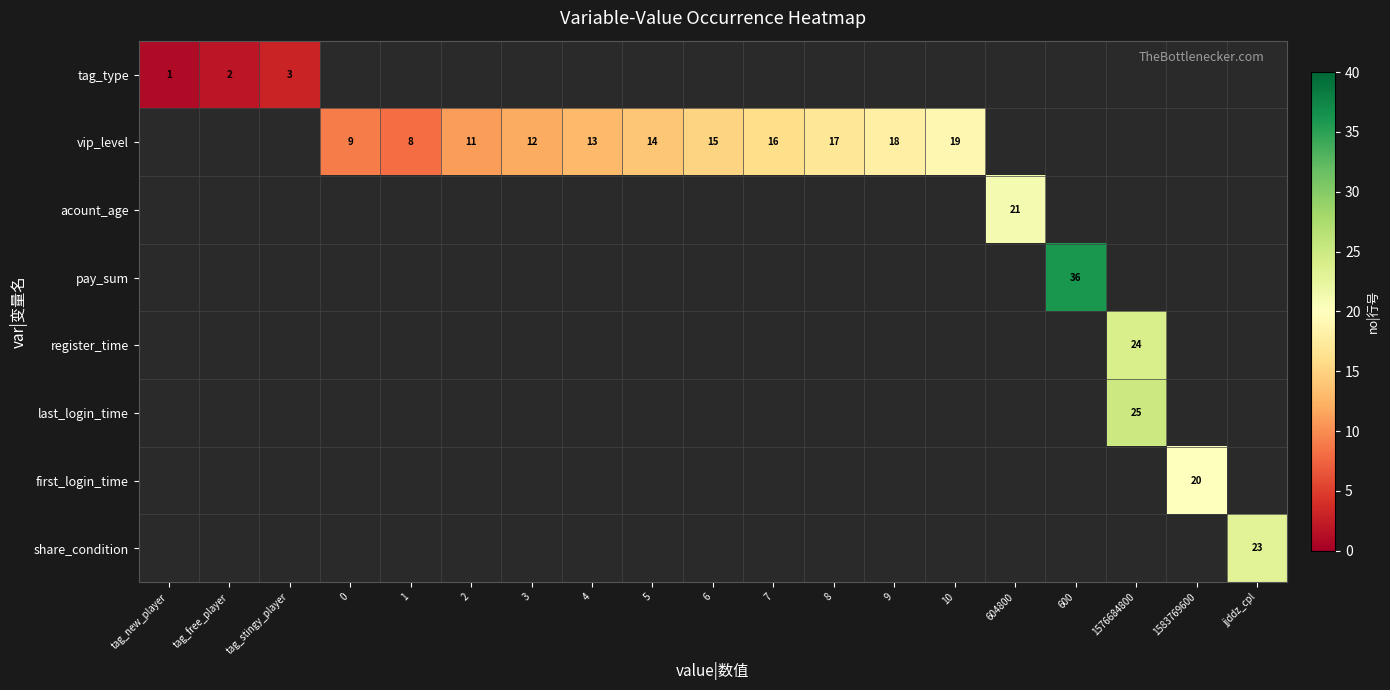

What is the sum of all vip_level values?

152